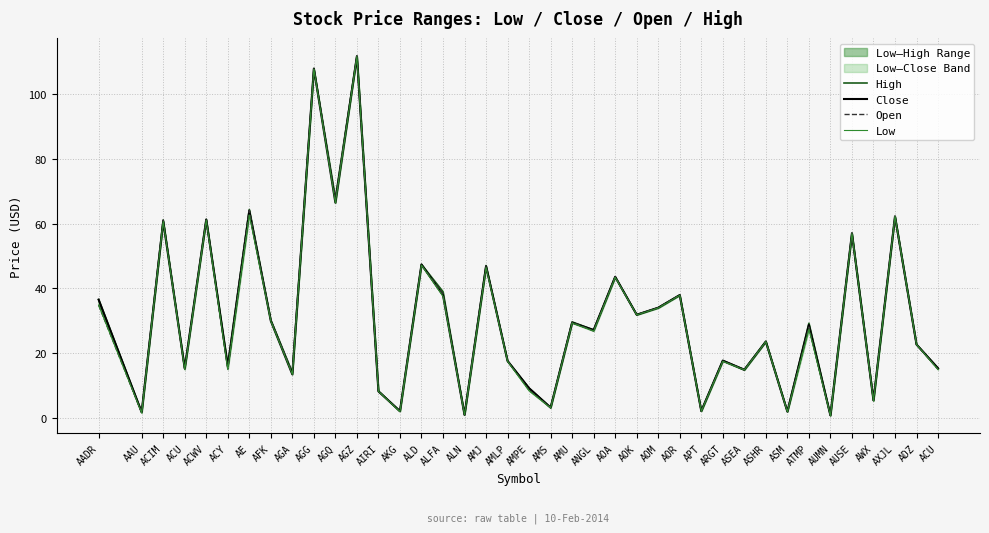

Is this an area chart (filled region under the line)?

No